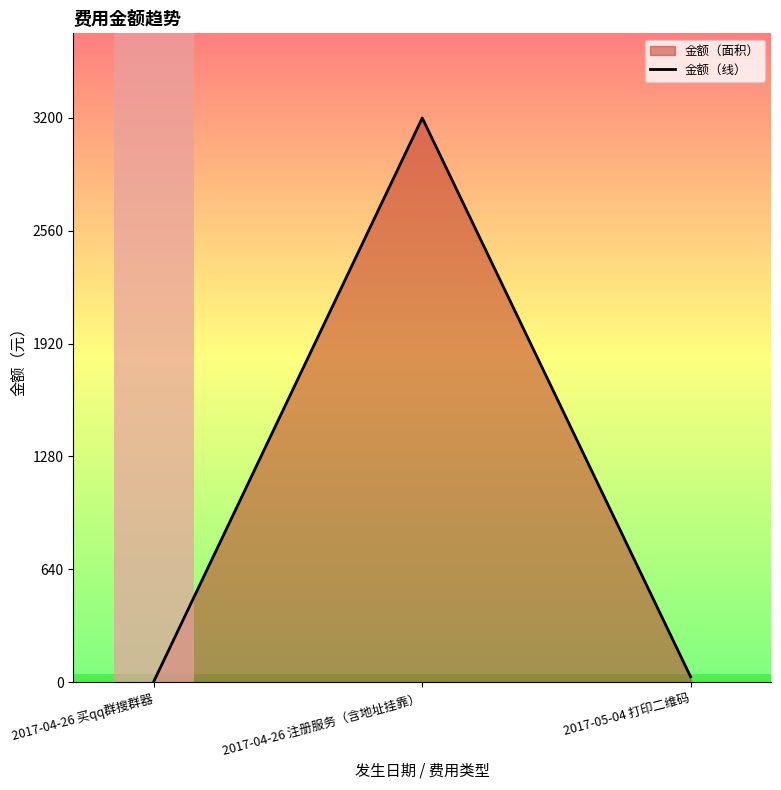

How many distinct data groups are displayed?

1